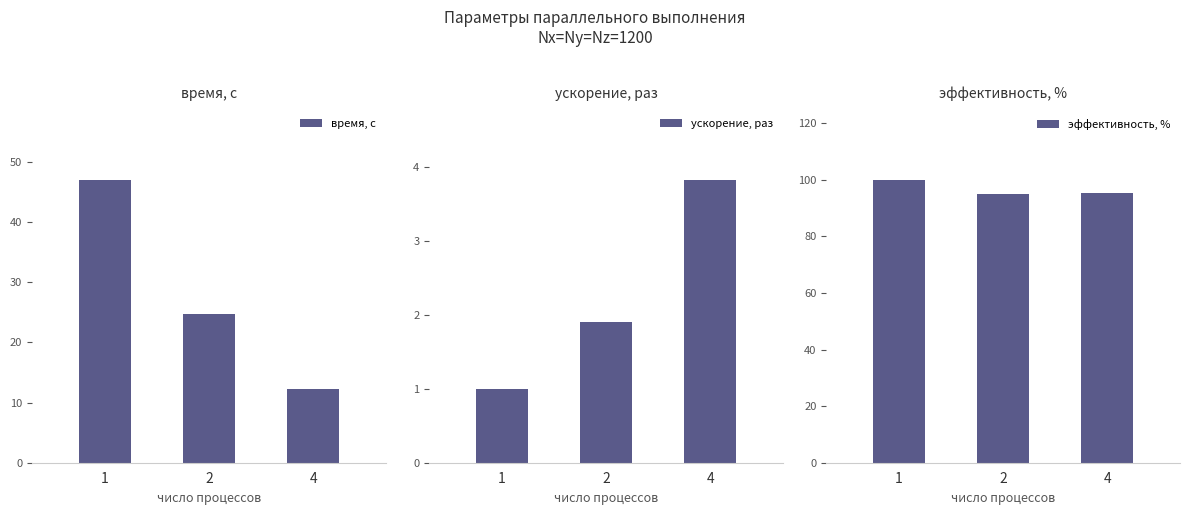

At which label is эффективность, % closest to 97?

4